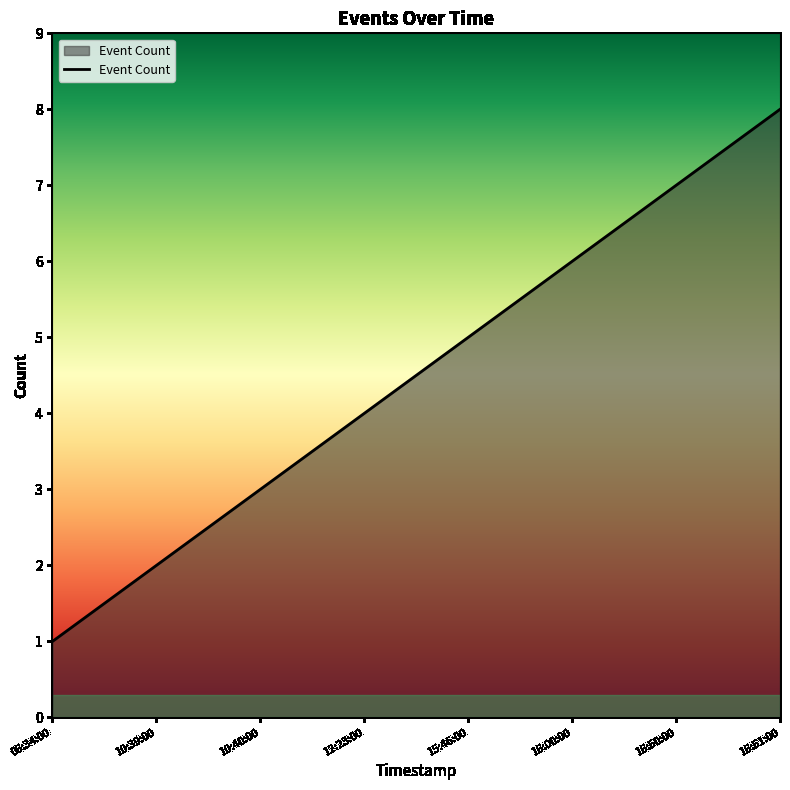

Rank the categories by value from lowest to highest.

06:34:00, 10:39:00, 10:40:00, 12:23:00, 15:46:00, 16:00:00, 16:50:00, 16:51:00